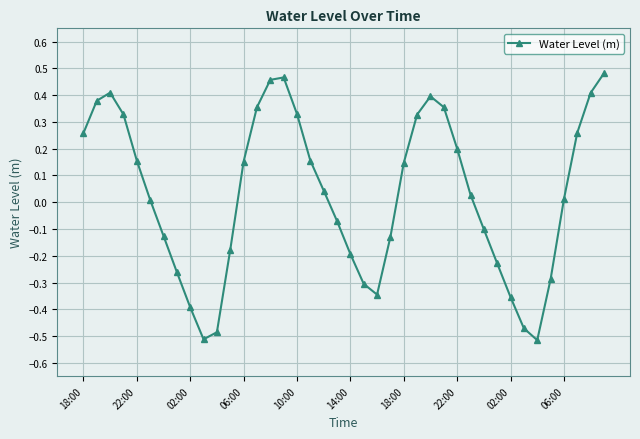

True or false: the data has more than 2 interior local peaks.

True